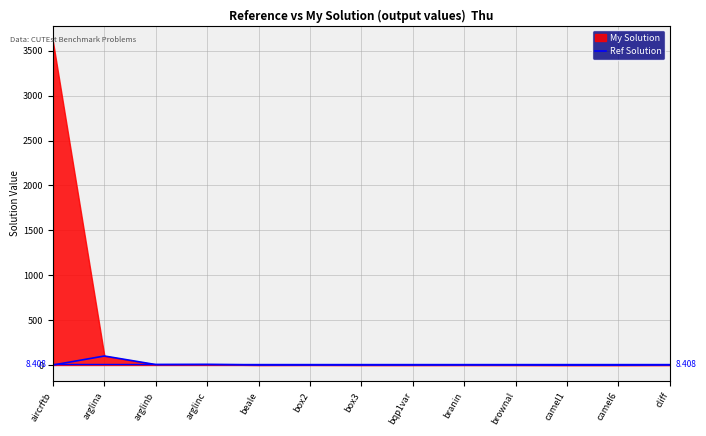

What value does the data have at arglinc?

6.1